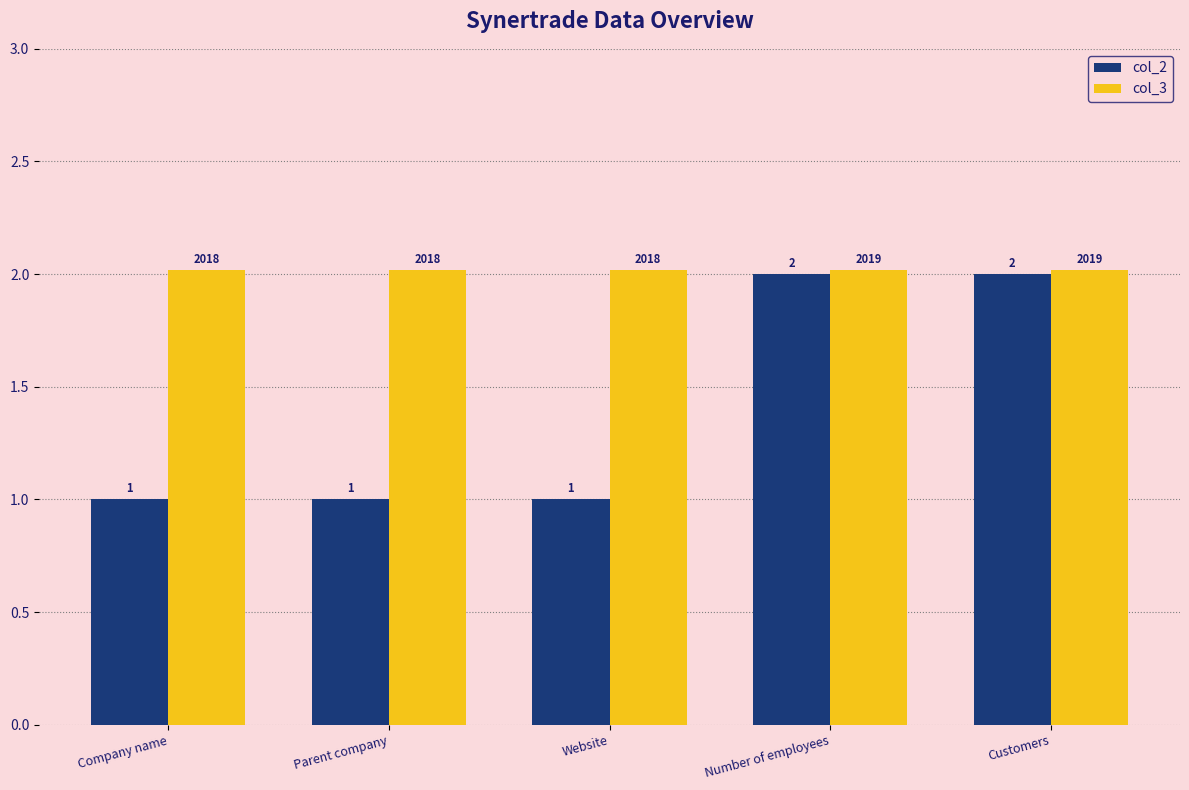

What is the total value across all series at Number of employees?

4.0